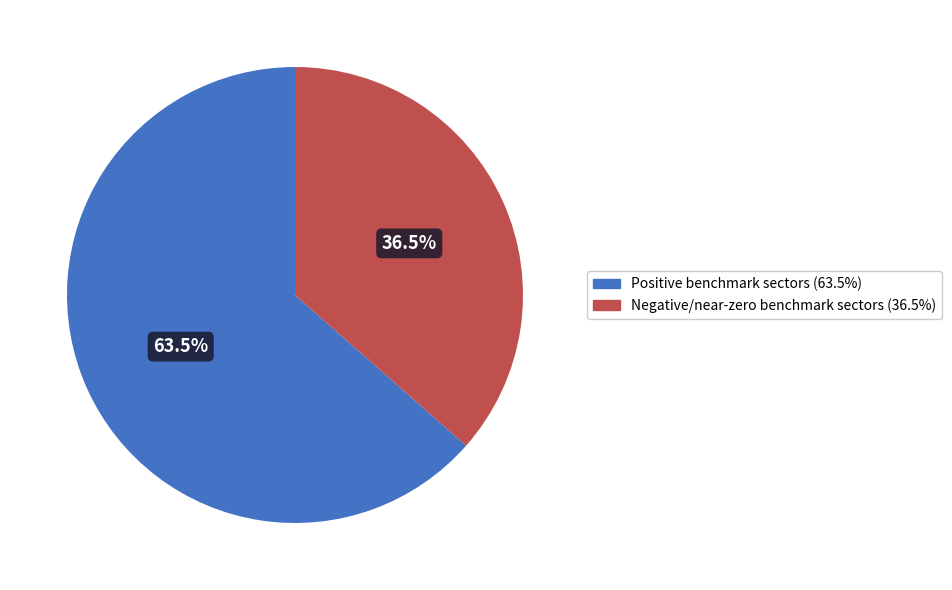

Is there any slice that represents more than half of the pie?

Yes